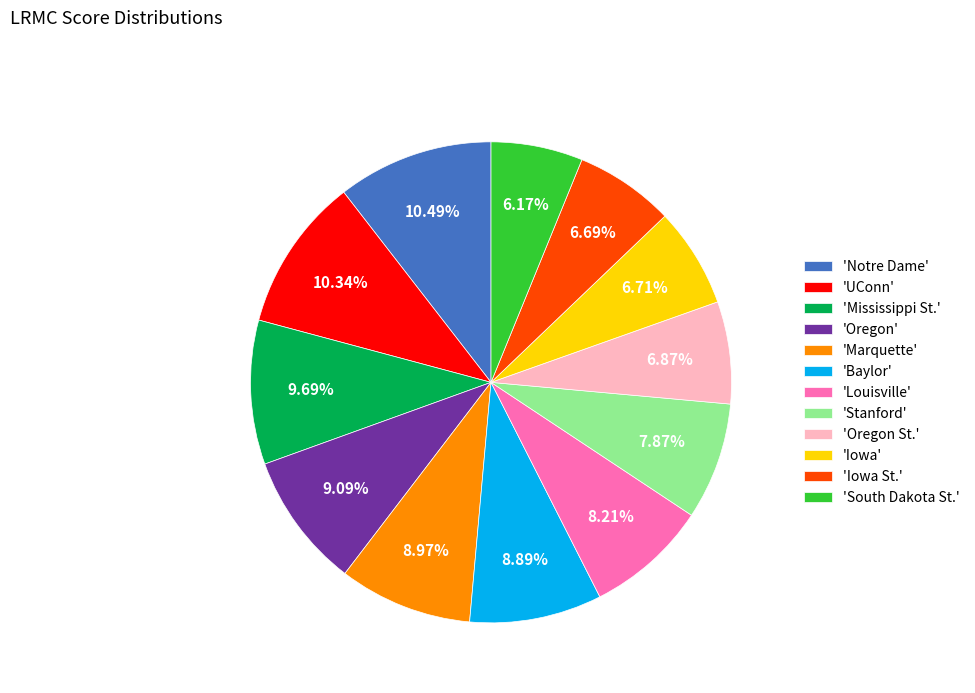

Count the number of slices in the pie.

12